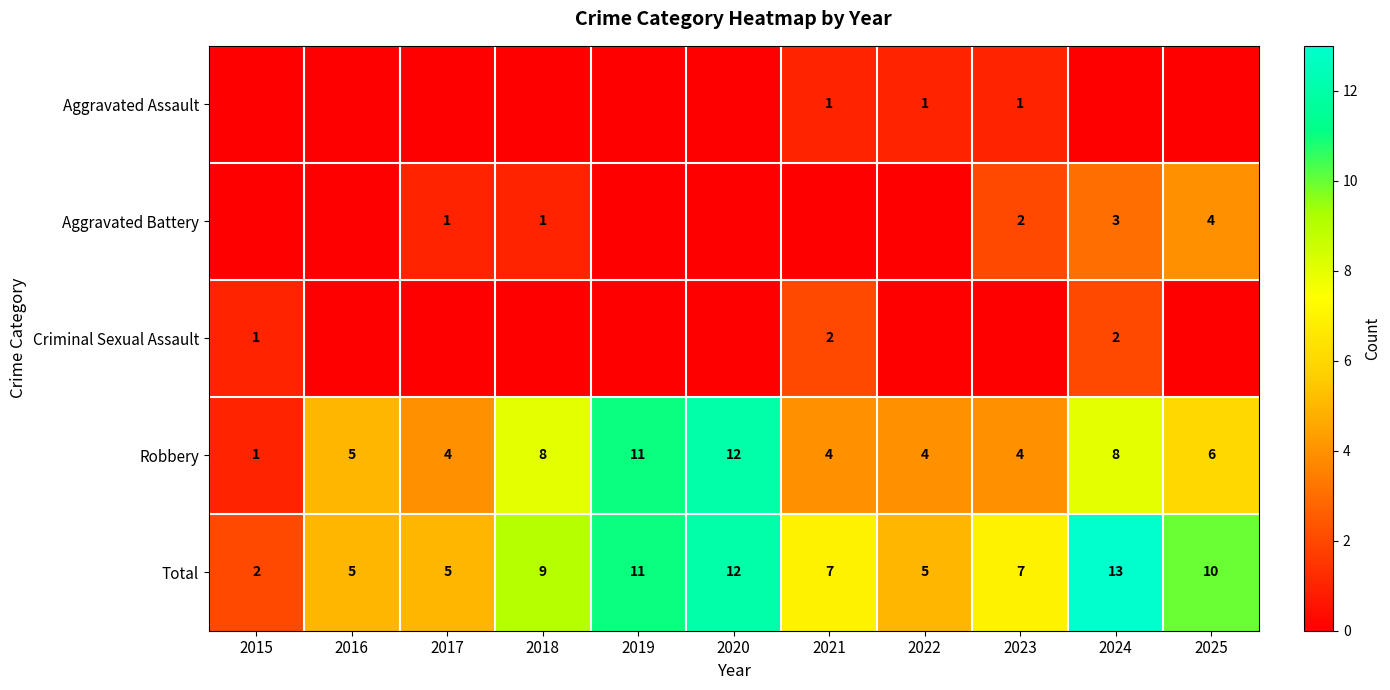

True or false: Robbery has a value of 8 at 2018.

True